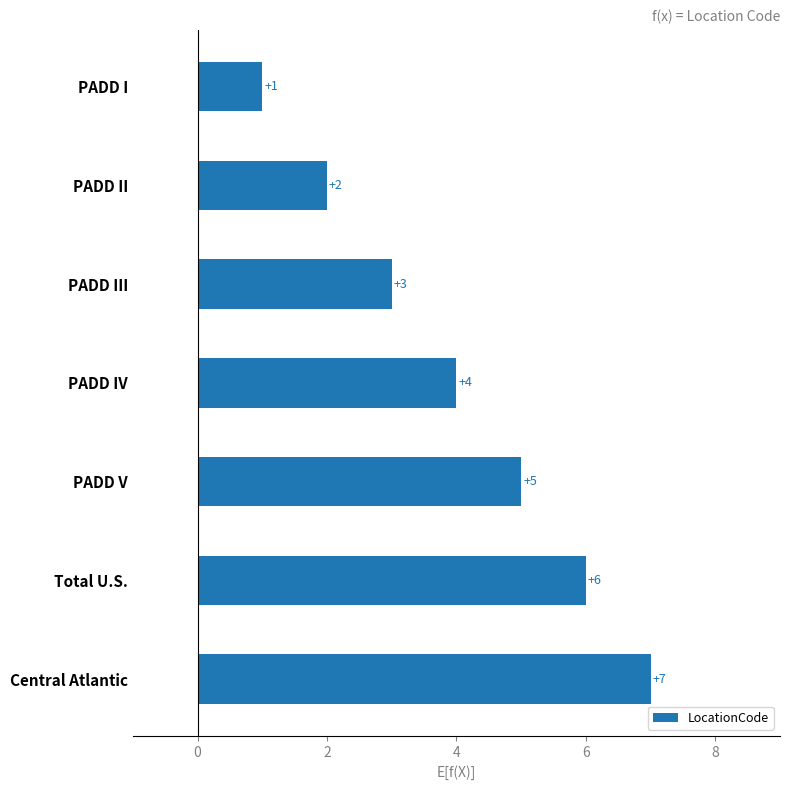

Which category has the highest value across all series?

Central Atlantic